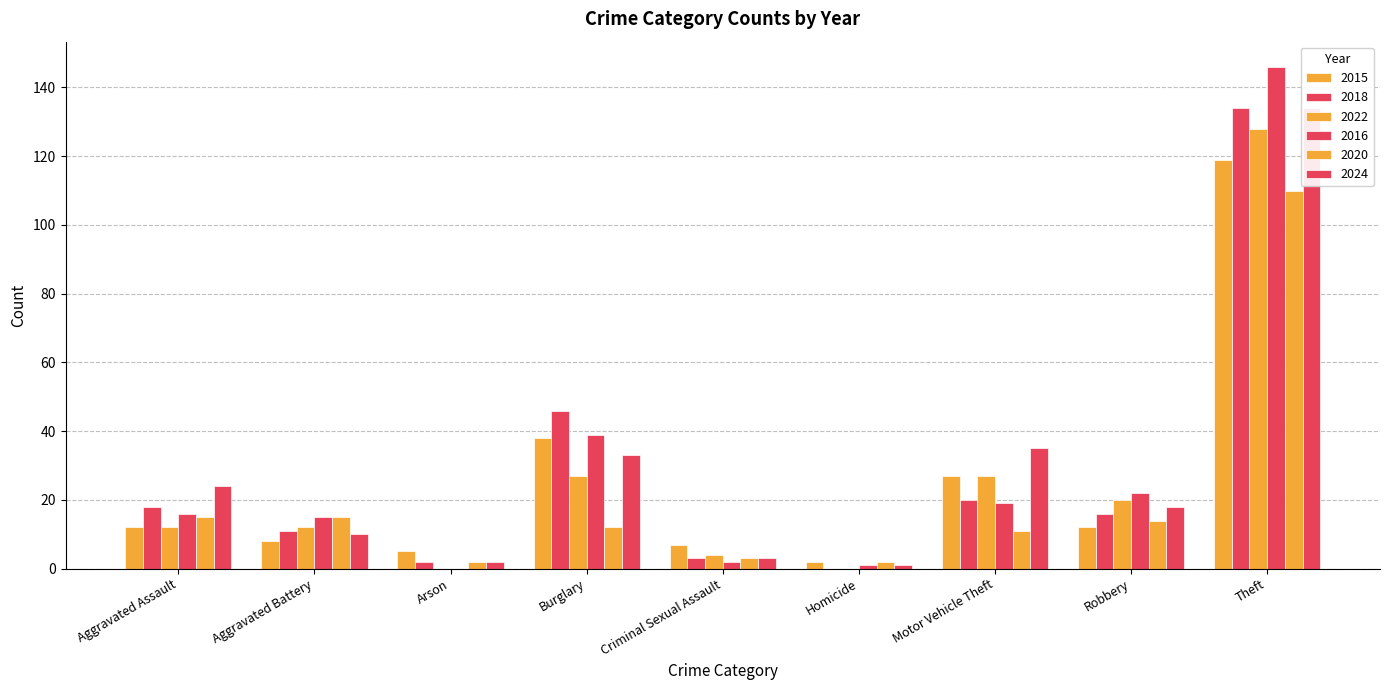

What is the difference between the 2016 values at Criminal Sexual Assault and Aggravated Battery?

13